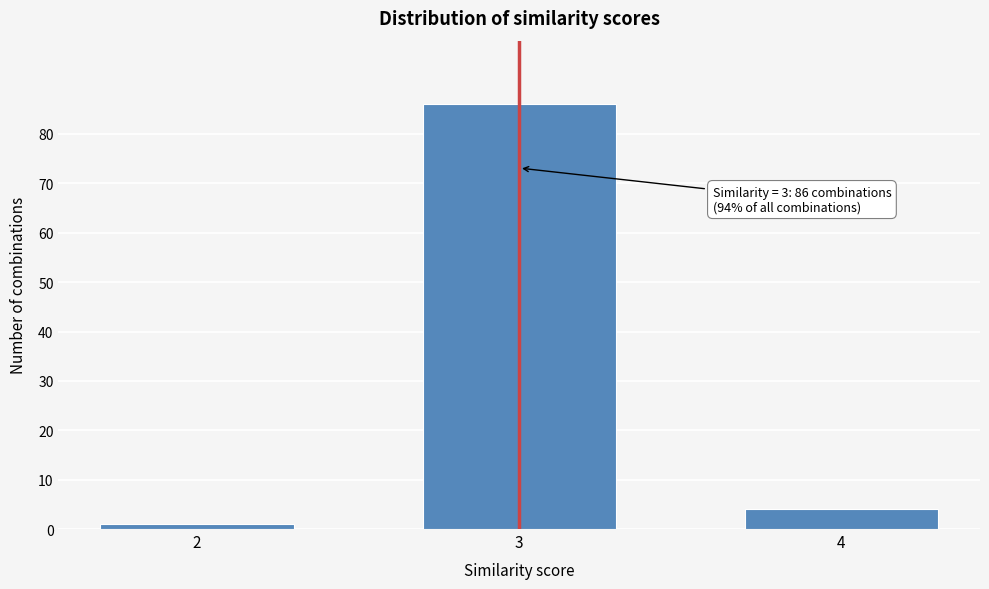

Reading right to left, transcribe all the data shown in this chart.

4=4	3=86	2=1